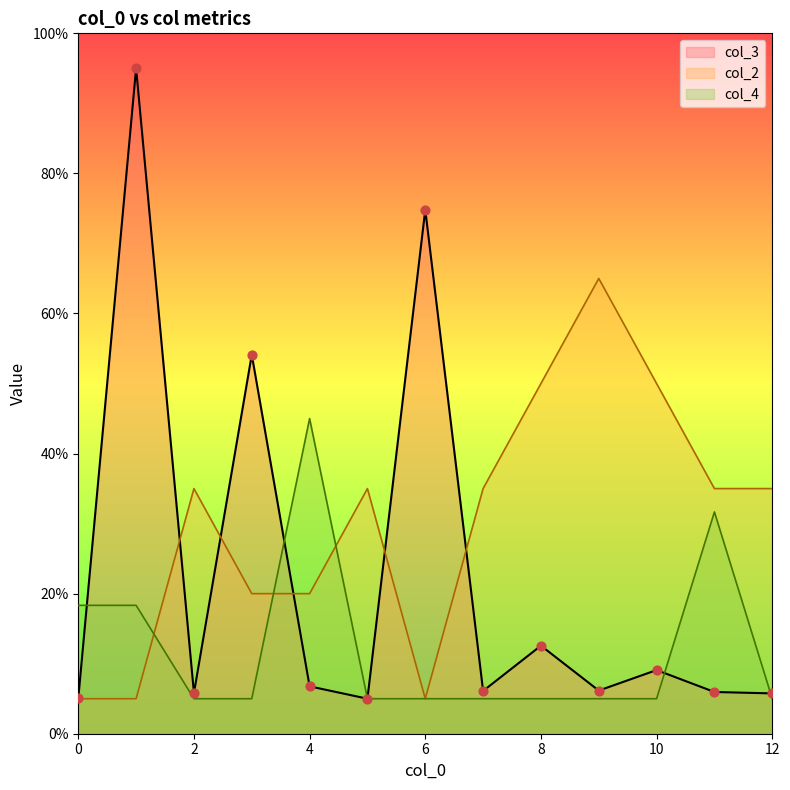

Is the value of col_3 at 1 greater than the value of col_2 at 6?

Yes